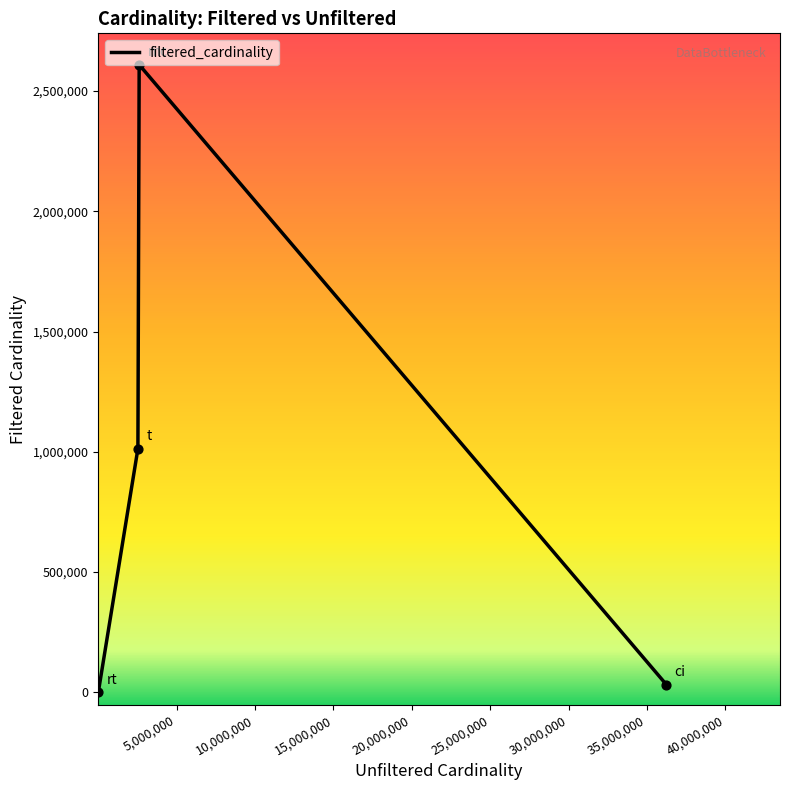

How many interior local peaks (higher than both neighbors) does the data have?

1